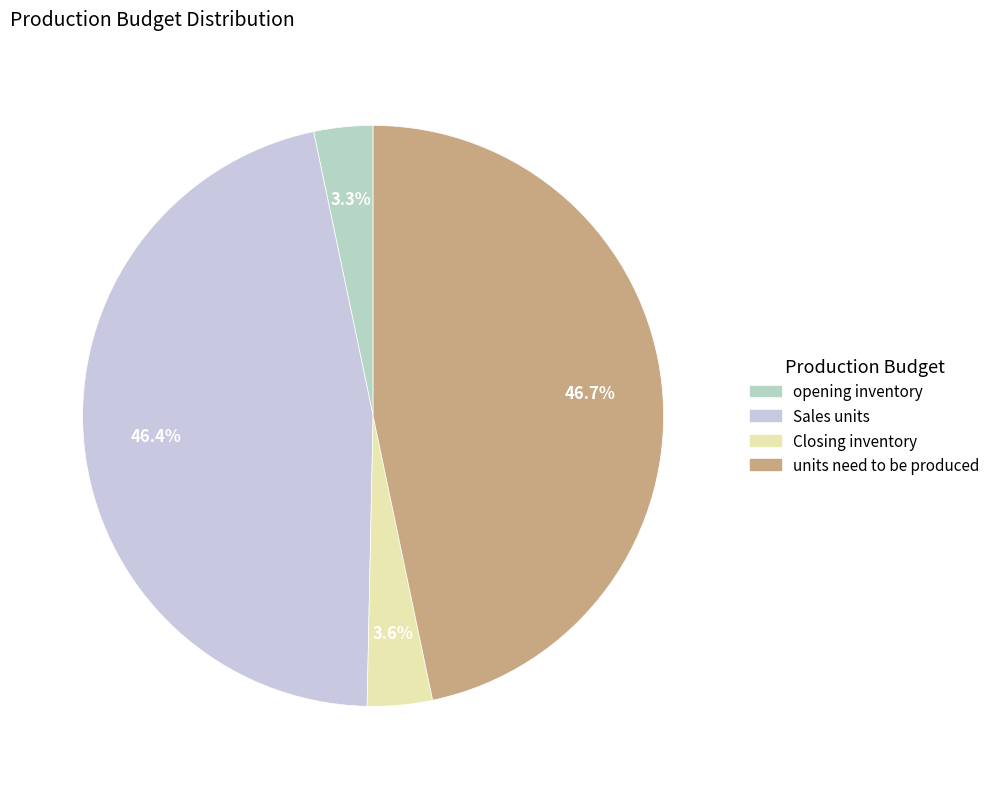

Does opening inventory represent more than half of the total?

No